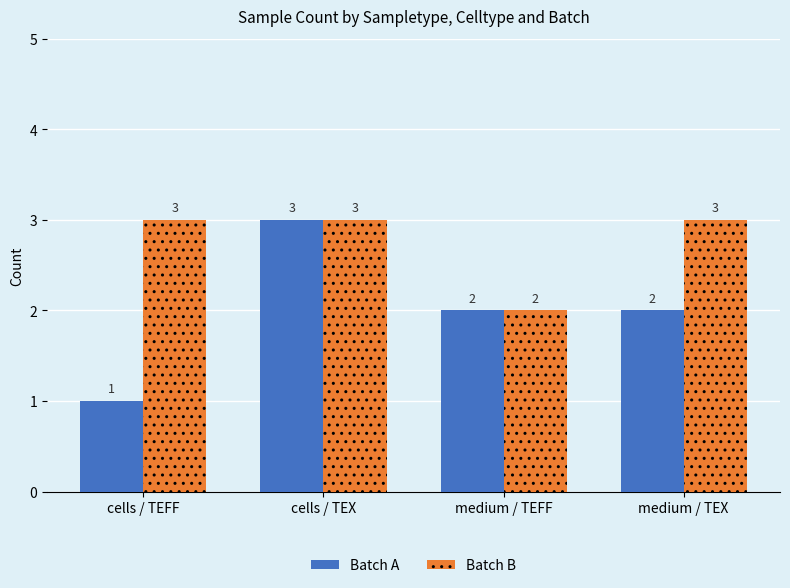

What is the difference between the maximum and minimum values in the Batch A series?

2